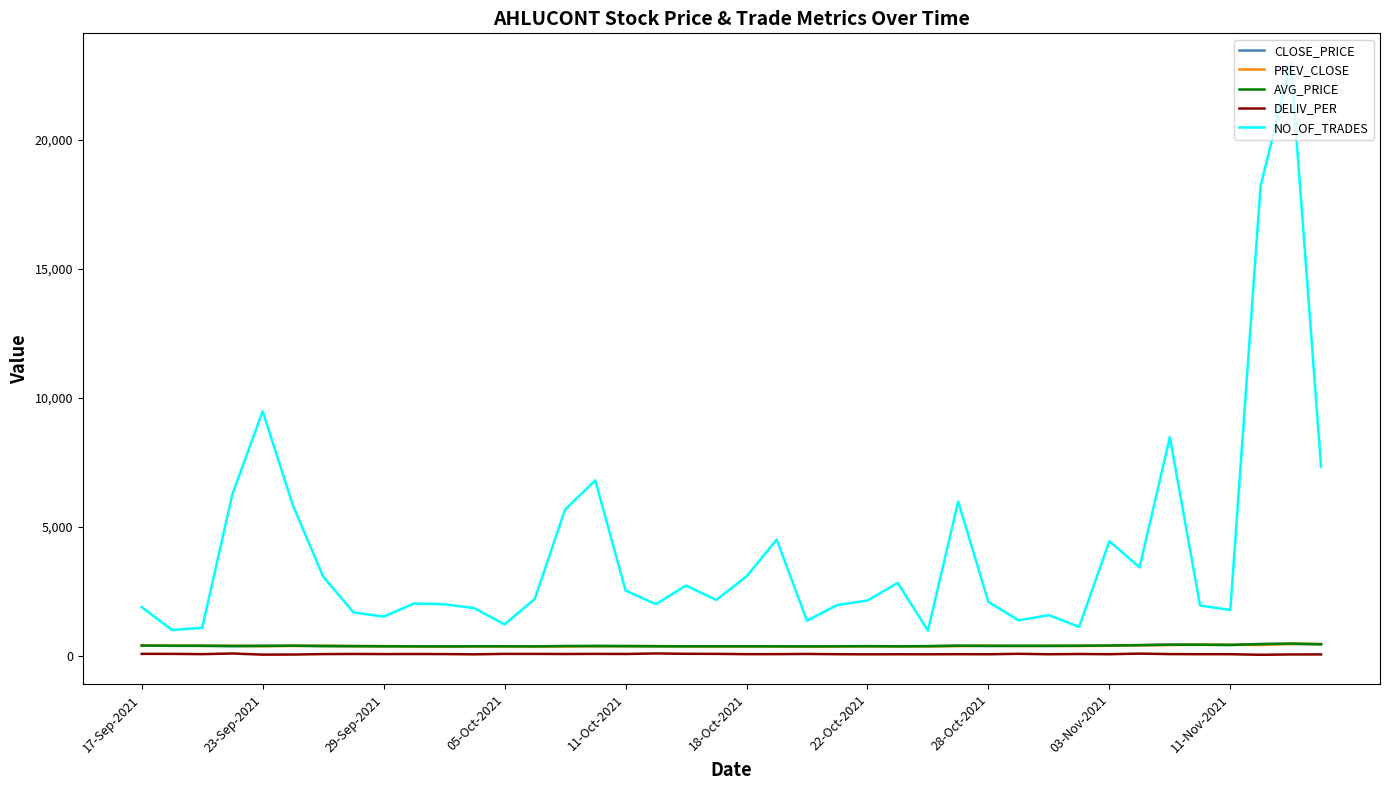

Which series has the largest range (max minus min)?

NO_OF_TRADES